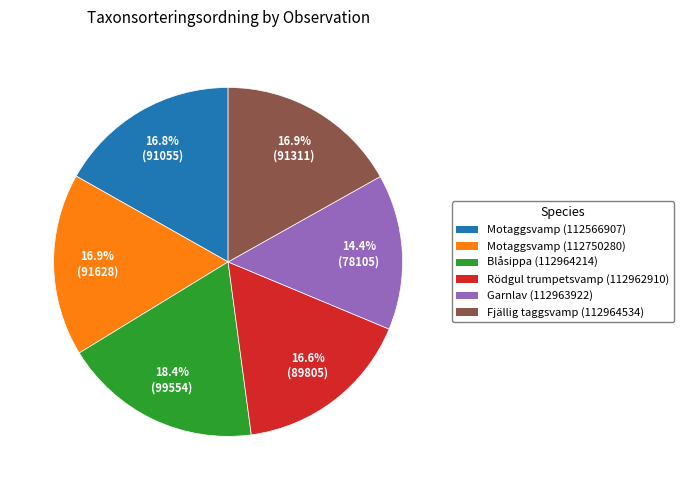

Which has a higher value, Garnlav (112963922) or Fjällig taggsvamp (112964534)?

Fjällig taggsvamp (112964534)